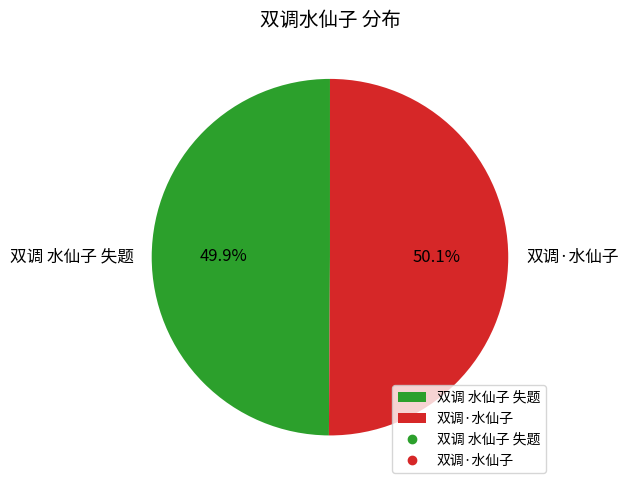

What percentage is NOT represented by 双调 水仙子 失题?

50.1%